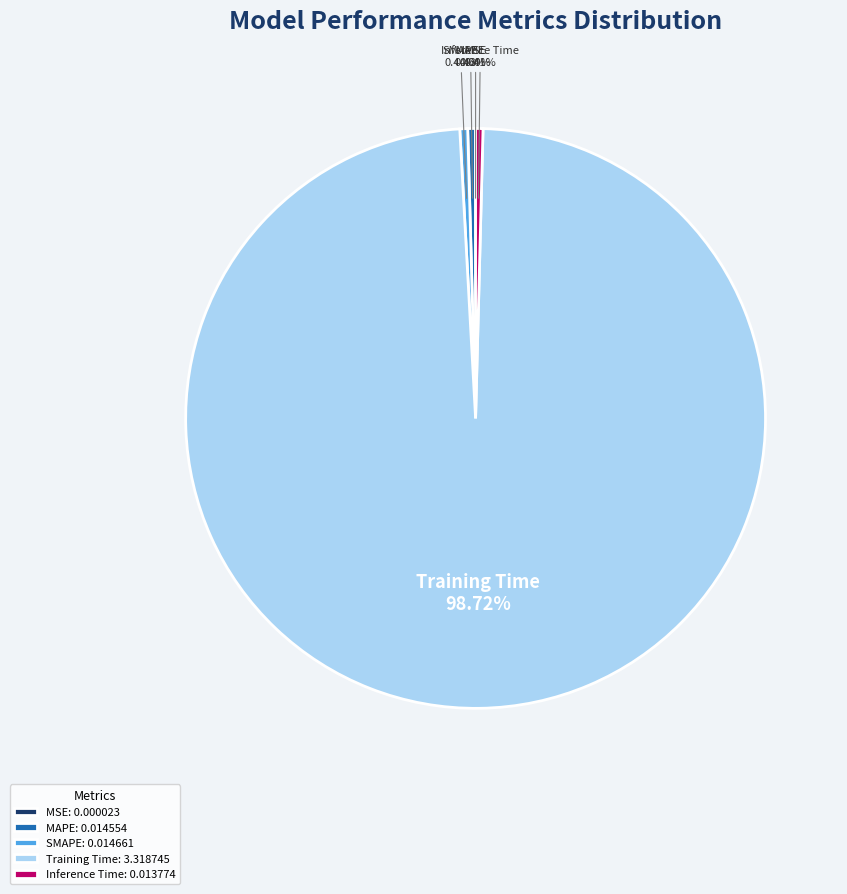

To the nearest percent, what is the average slice percentage?

20%